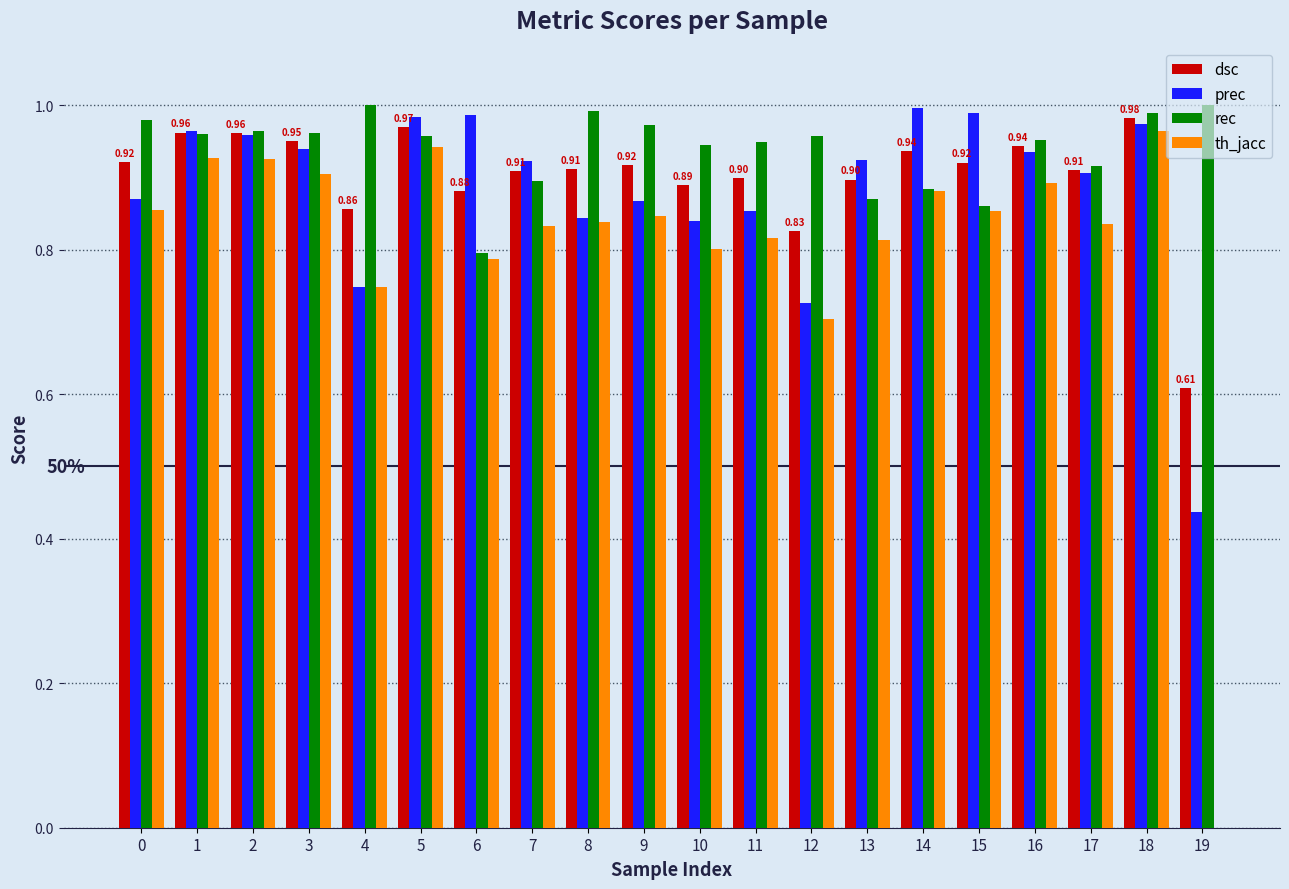

Are the bars grouped side by side (vs. stacked)?

Yes